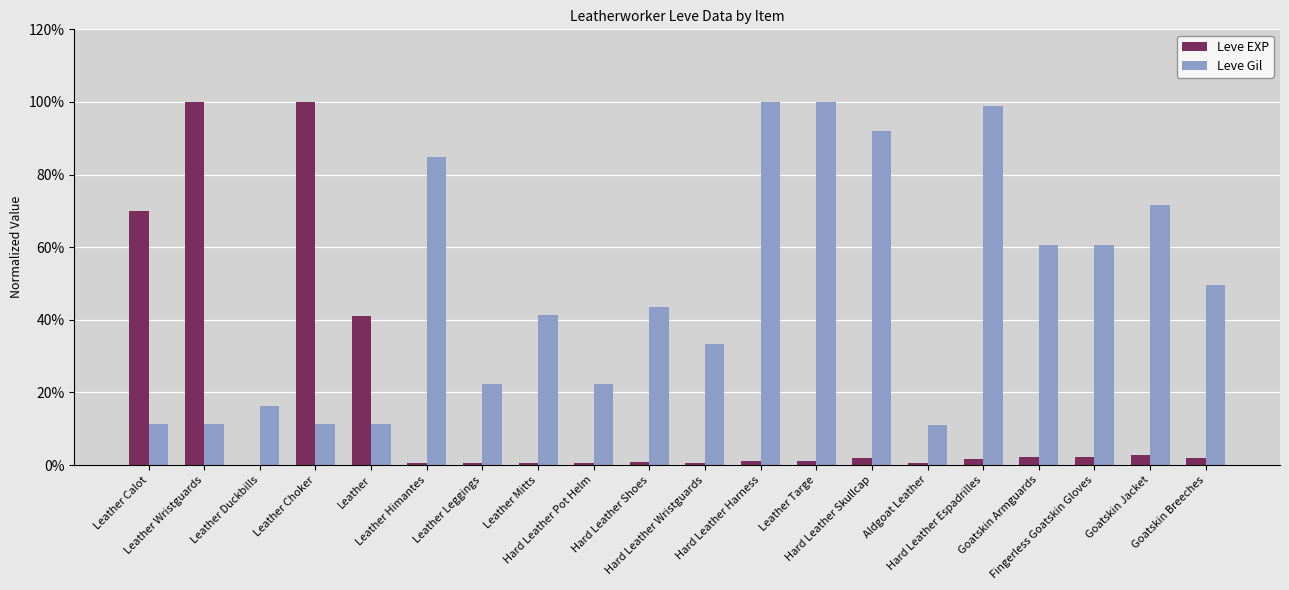

List the labels in order of Leve EXP value, largest first.

Leather Wristguards, Leather Choker, Leather Calot, Leather, Goatskin Jacket, Goatskin Armguards, Fingerless Goatskin Gloves, Hard Leather Skullcap, Goatskin Breeches, Hard Leather Espadrilles, Hard Leather Harness, Leather Targe, Hard Leather Shoes, Leather Himantes, Aldgoat Leather, Leather Leggings, Hard Leather Pot Helm, Hard Leather Wristguards, Leather Mitts, Leather Duckbills